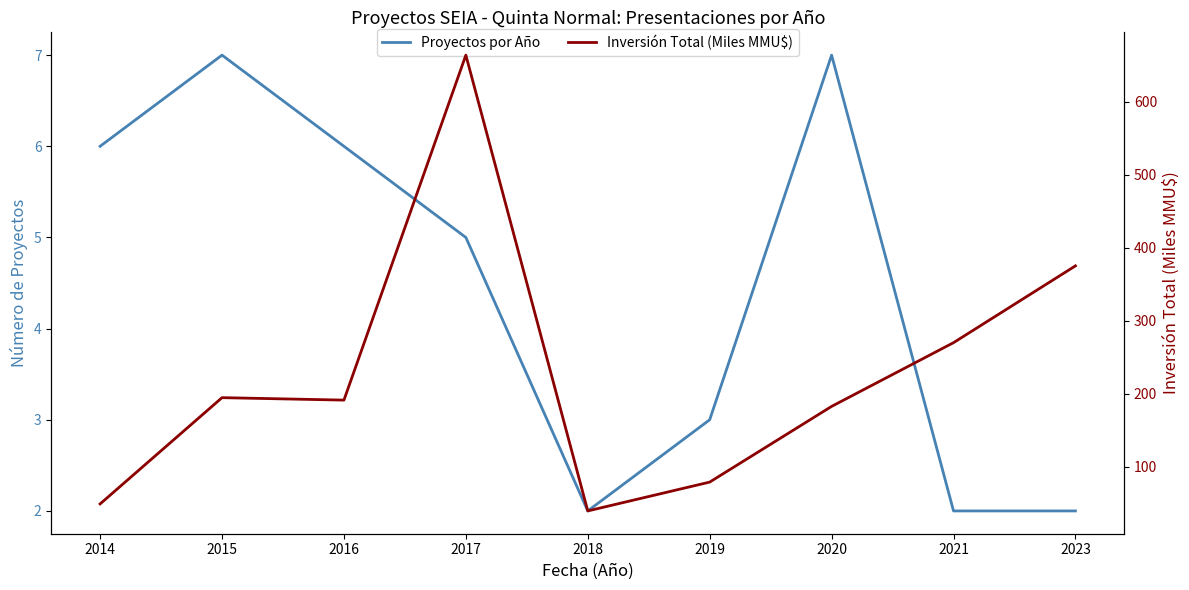

True or false: Proyectos por Año and Inversión Total (Miles MMU$) intersect in this chart.

False